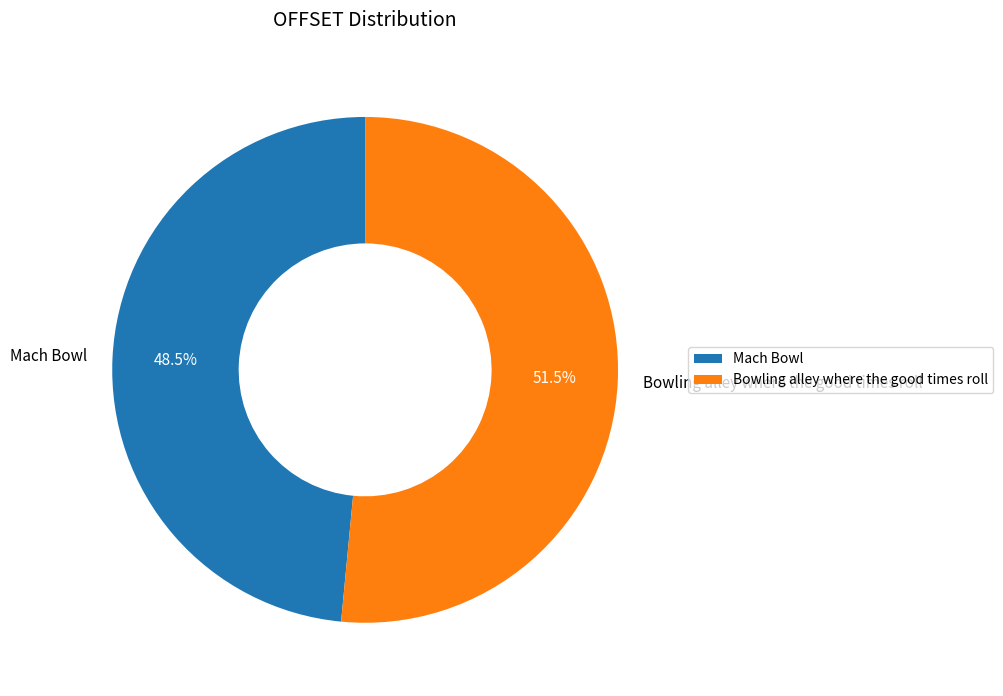

How much of the chart is everything except Mach Bowl?

51.5%